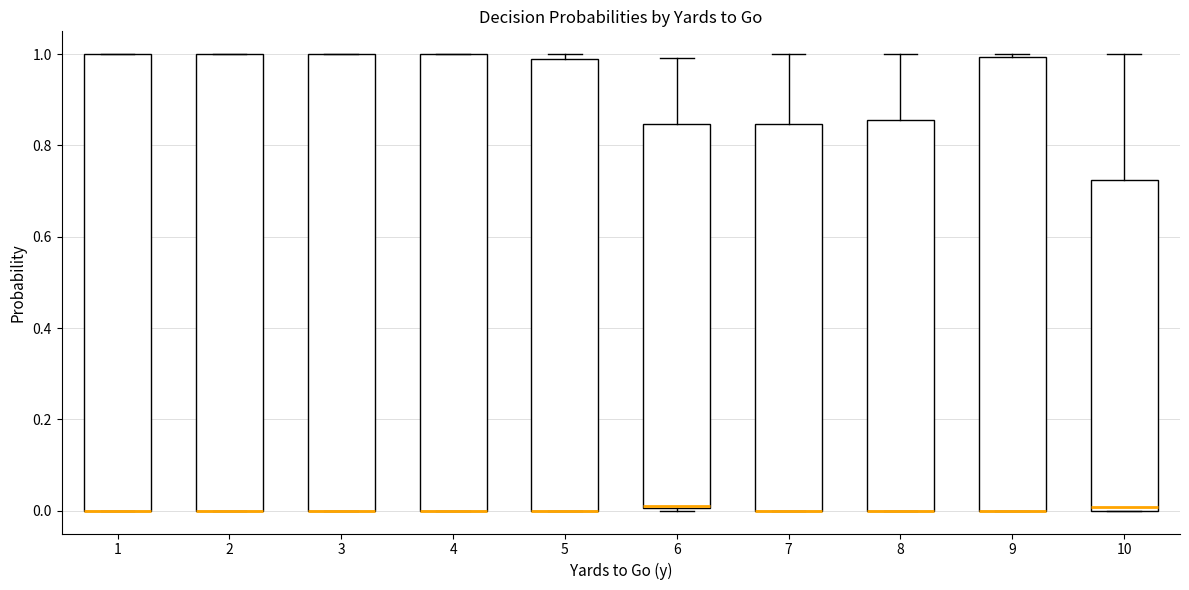

Reading left to right, transcribe this box plot: for each box, give where its median line is, the range the box spans, and where its two whiskers end, as read against the y-axis. The values are not printed on the chart, so give them approximately, as read against the axis.

1: median 0.00 (drawn on the box's lower edge), box 0.00 to 1.00, whiskers 0.00 to 1.00
2: median 0.00 (drawn on the box's lower edge), box 0.00 to 1.00, whiskers 0.00 to 1.00
3: median 0.00 (drawn on the box's lower edge), box 0.00 to 1.00, whiskers 0.00 to 1.00
4: median 0.00 (drawn on the box's lower edge), box 0.00 to 1.00, whiskers 0.00 to 1.00
5: median 0.00 (drawn on the box's lower edge), box 0.00 to 1.00, whiskers 0.00 to 1.00 (just above the box's upper edge)
6: median 0.00 (drawn on the box's lower edge), box 0.00 to 0.84, whiskers 0.00 (just below the box's lower edge) to 1.00
7: median 0.00 (drawn on the box's lower edge), box 0.00 to 0.84, whiskers 0.00 to 1.00
8: median 0.00 (drawn on the box's lower edge), box 0.00 to 0.86, whiskers 0.00 to 1.00
9: median 0.00 (drawn on the box's lower edge), box 0.00 to 1.00, whiskers 0.00 to 1.00 (just above the box's upper edge)
10: median 0.00 (just above the box's lower edge), box 0.00 to 0.72, whiskers 0.00 to 1.00